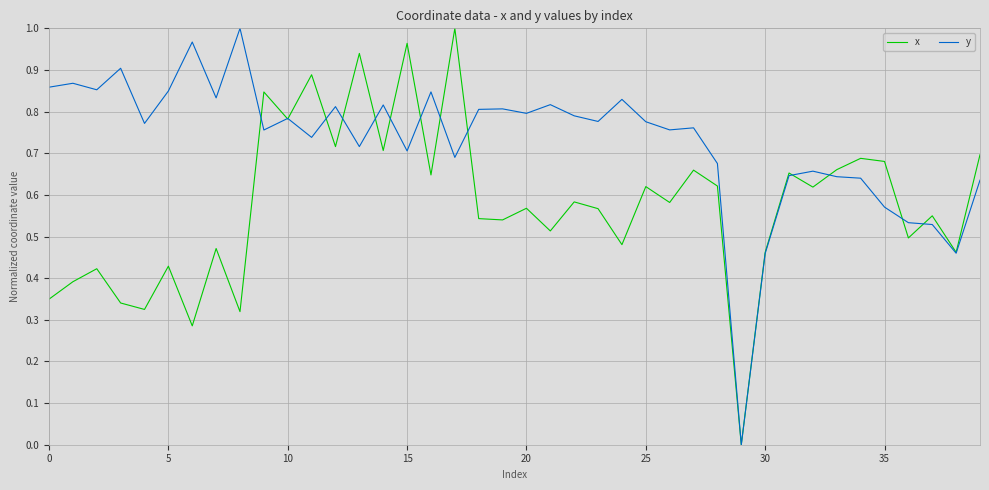

Rank the series by their average value, from lowest to highest.

x, y